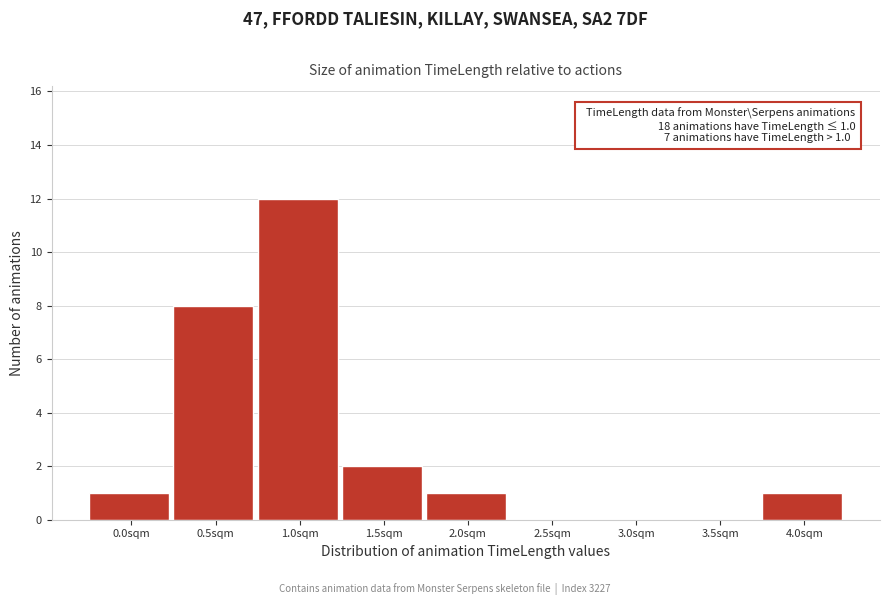

Reading left to right, what are all the values shown in this chart?

0.0sqm=1	0.5sqm=8	1.0sqm=12	1.5sqm=2	2.0sqm=1	2.5sqm=0	3.0sqm=0	3.5sqm=0	4.0sqm=1